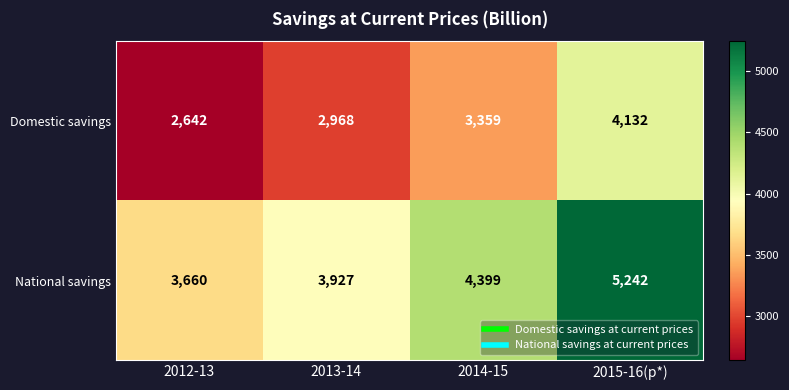

At how many categories does at least one series exceed 4005?

2